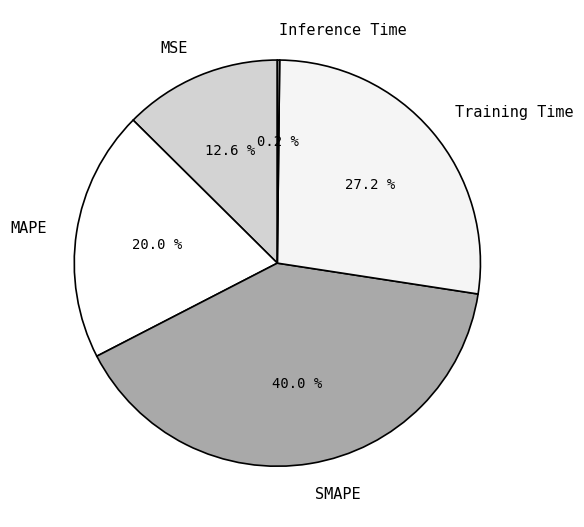

What percentage do MSE and SMAPE together represent?

52.6%